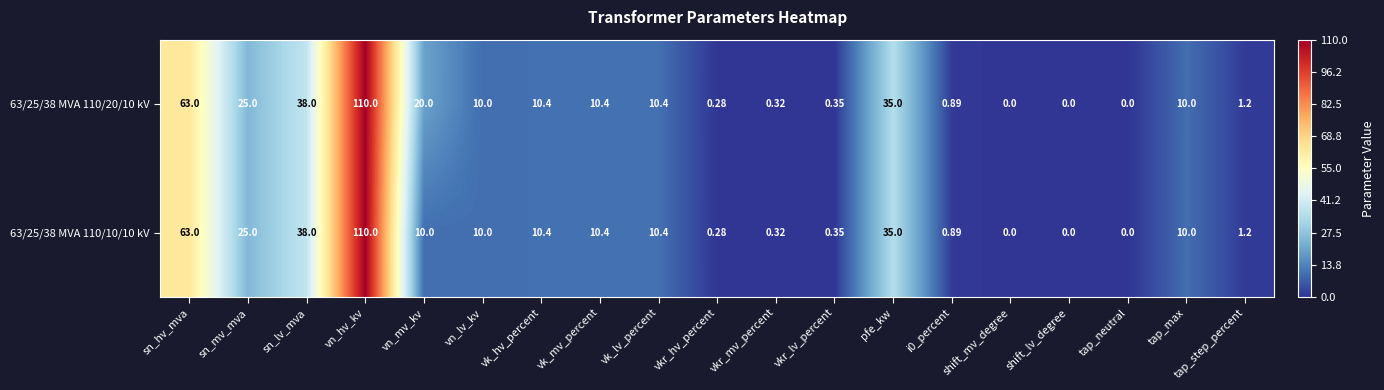

At which label is 63/25/38 MVA 110/20/10 kV closest to 55?

sn_hv_mva